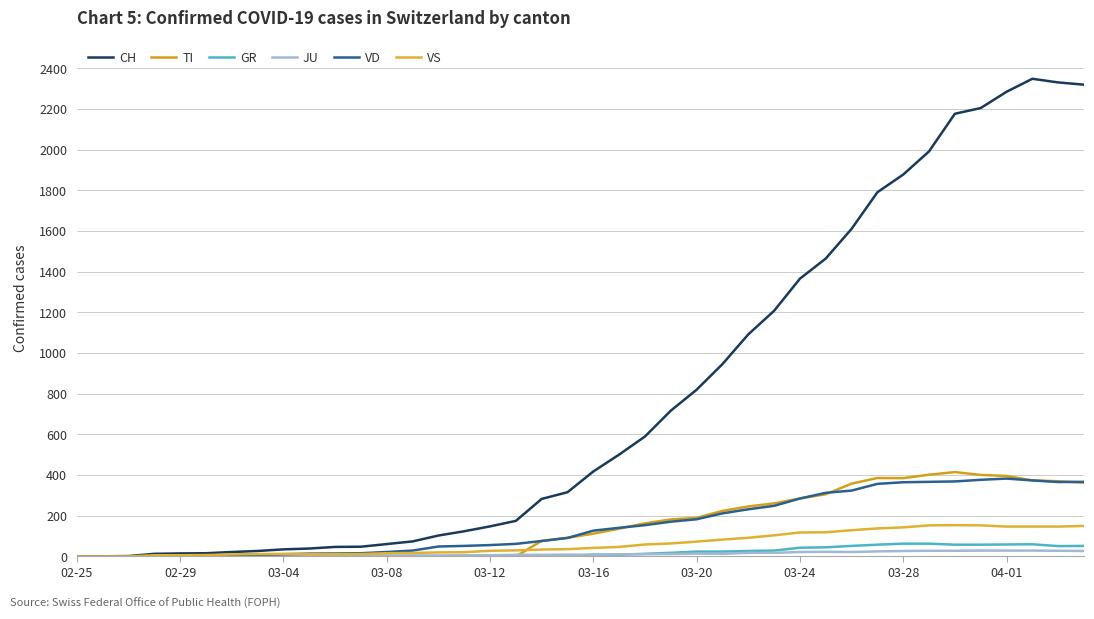

At which category does the chart reach its minimum across all series?

02-25